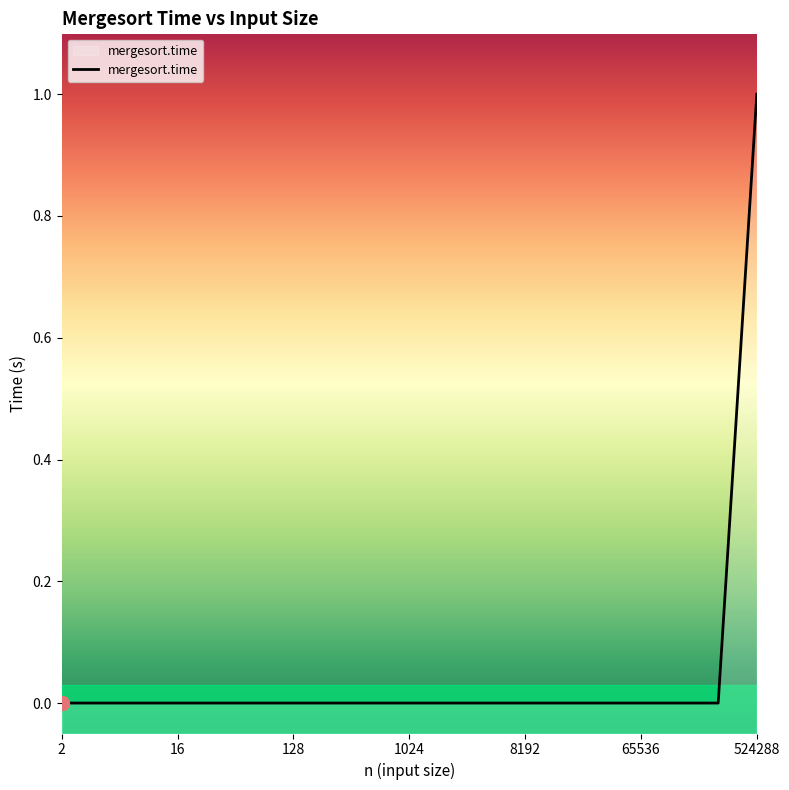

What is the greatest value displayed?

1